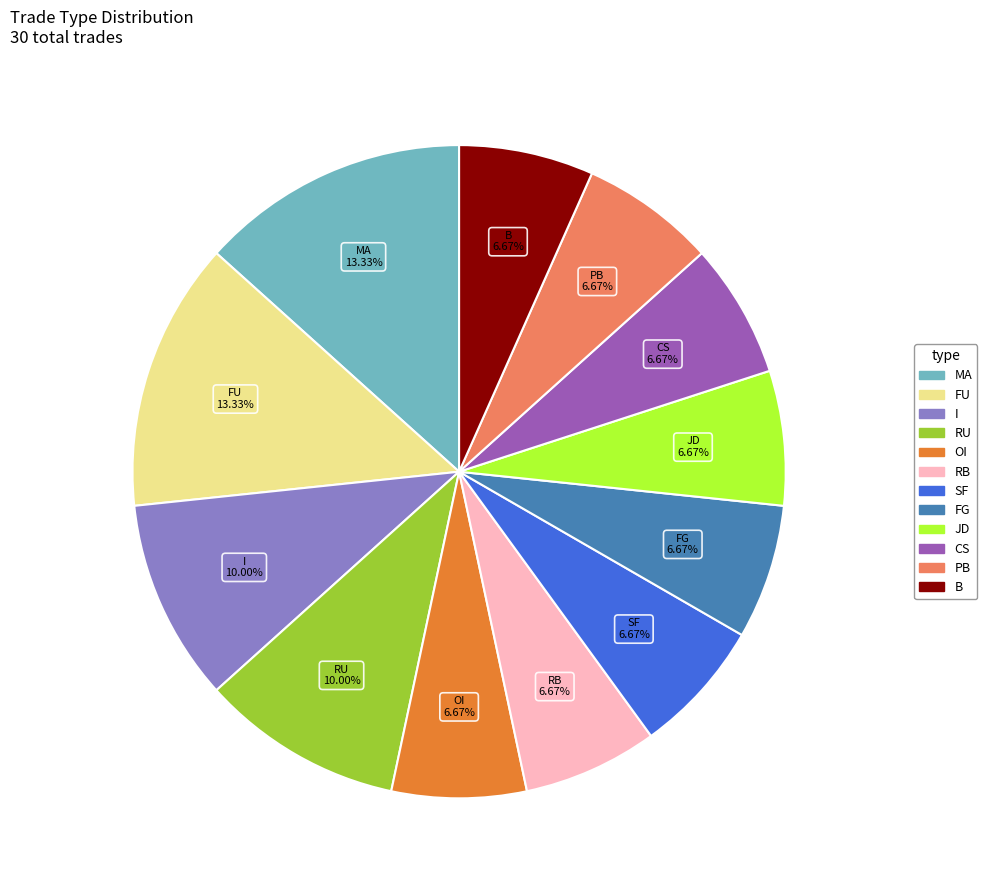

Is there any slice that represents more than half of the pie?

No